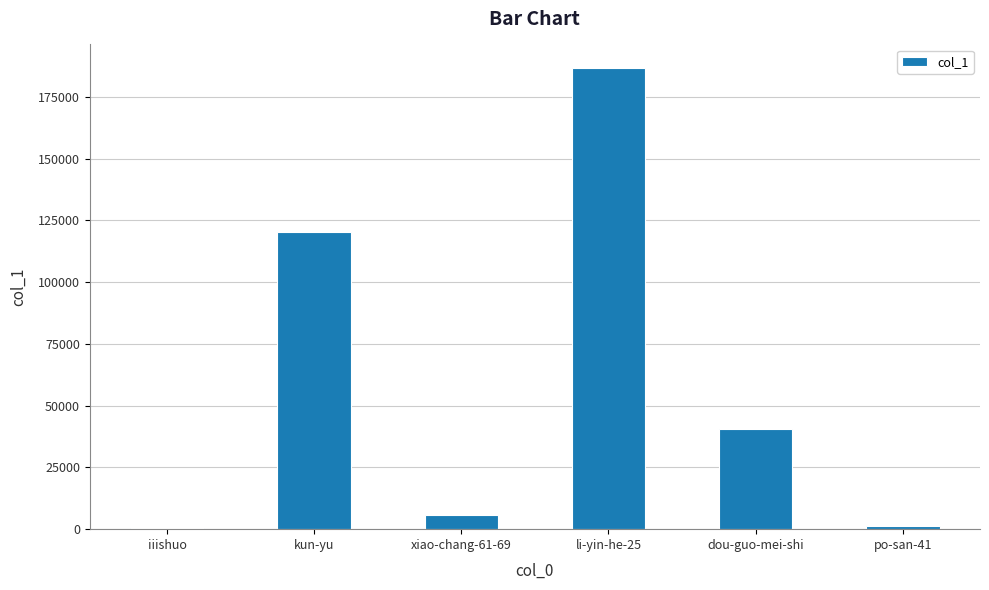

Where is the data nearest to the value 93609?

kun-yu